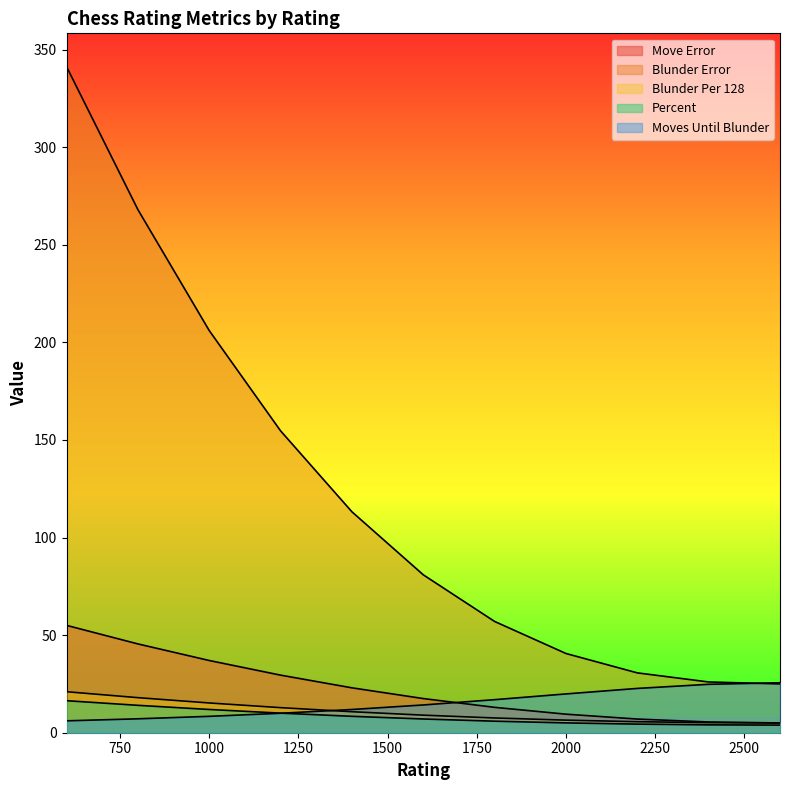

Where does the Moves Until Blunder series first go above 14?

1600